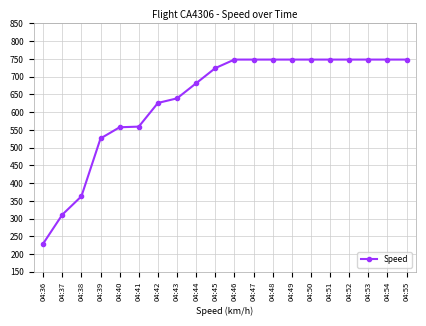

At which label does the data first exceed 748?

04:46